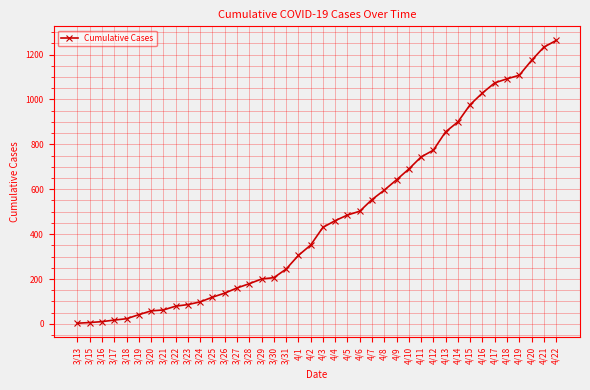

The chart shows a value of 824 at 4/5. True or false?

False